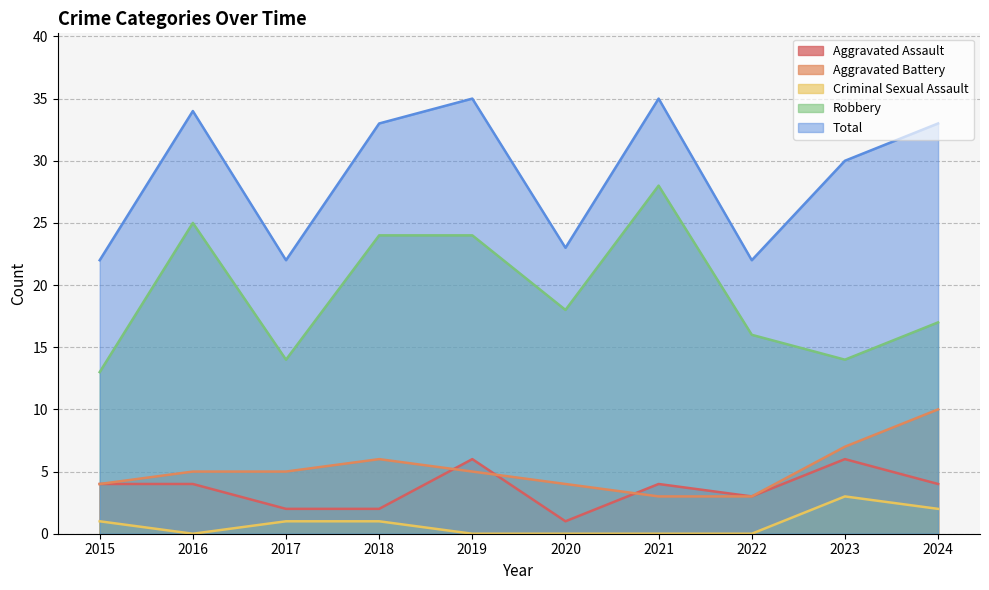

Between which two adjacent categories do Aggravated Battery and Aggravated Assault first intersect?

2018 and 2019